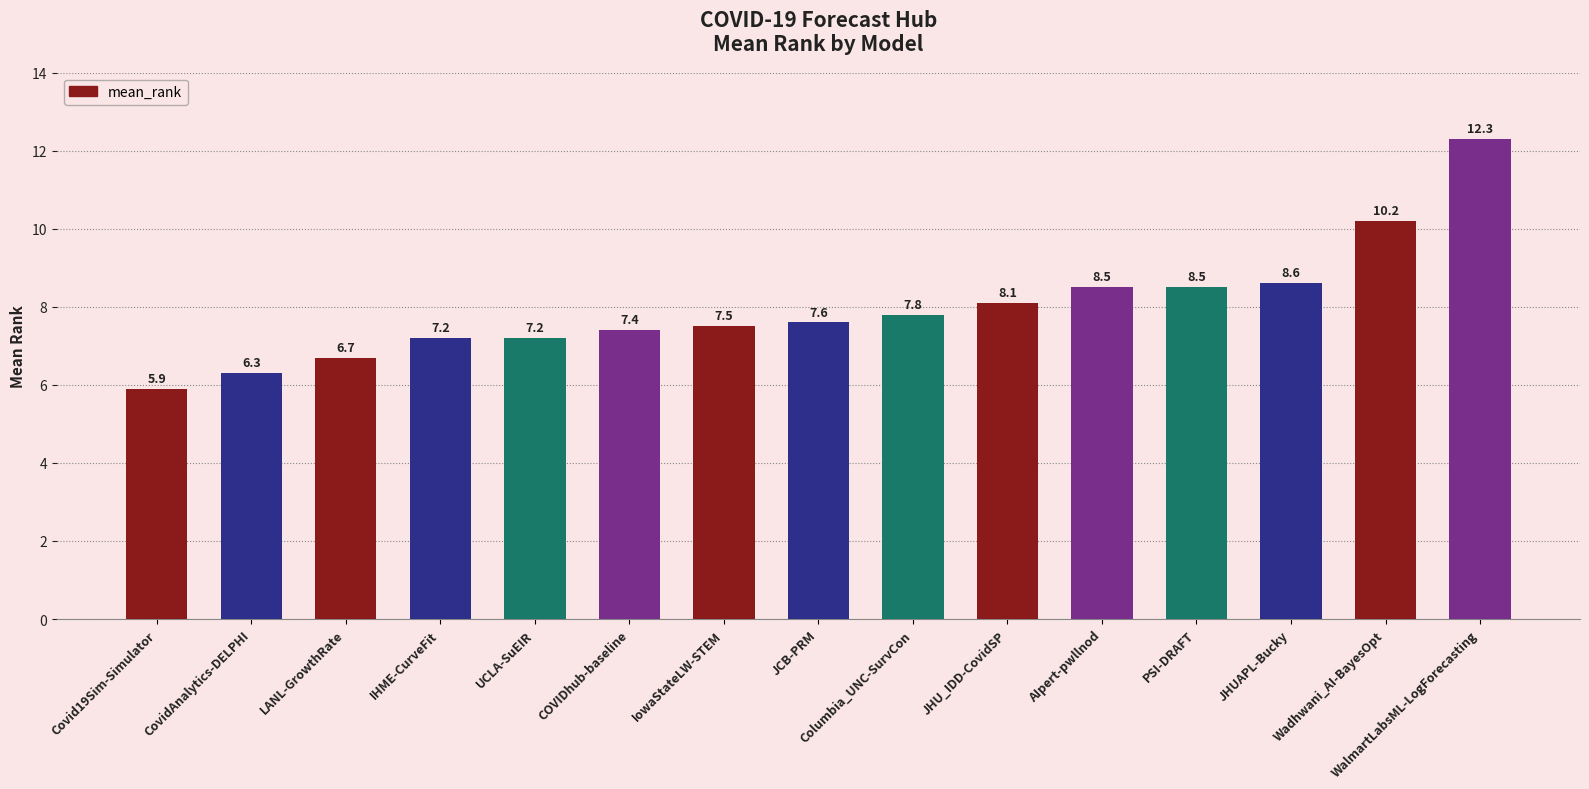

At which label does the data first exceed 7?

IHME-CurveFit